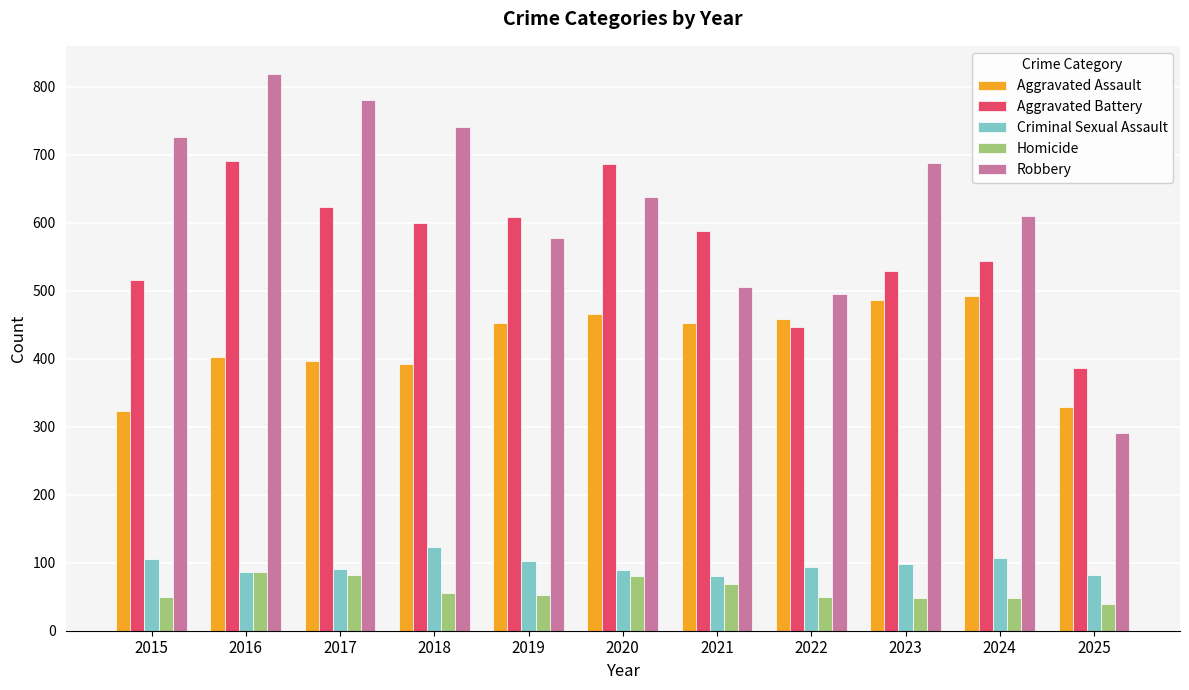

Which series has the largest total across all categories?

Robbery